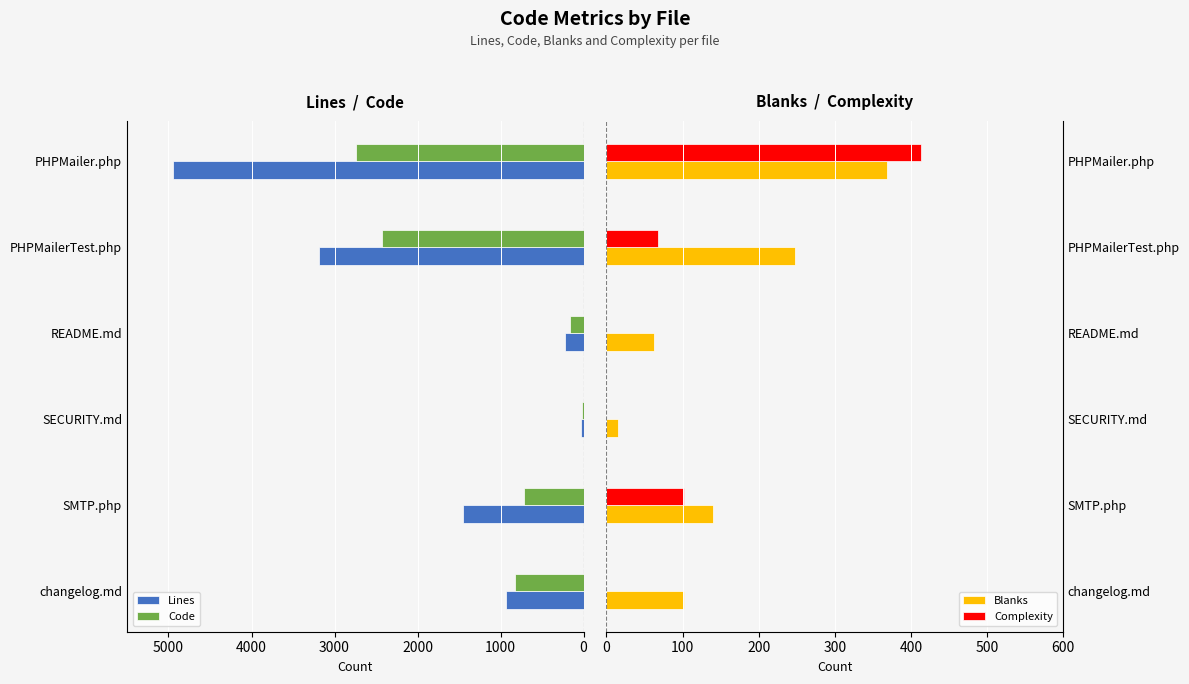

At which label does Complexity reach its peak?

PHPMailer.php